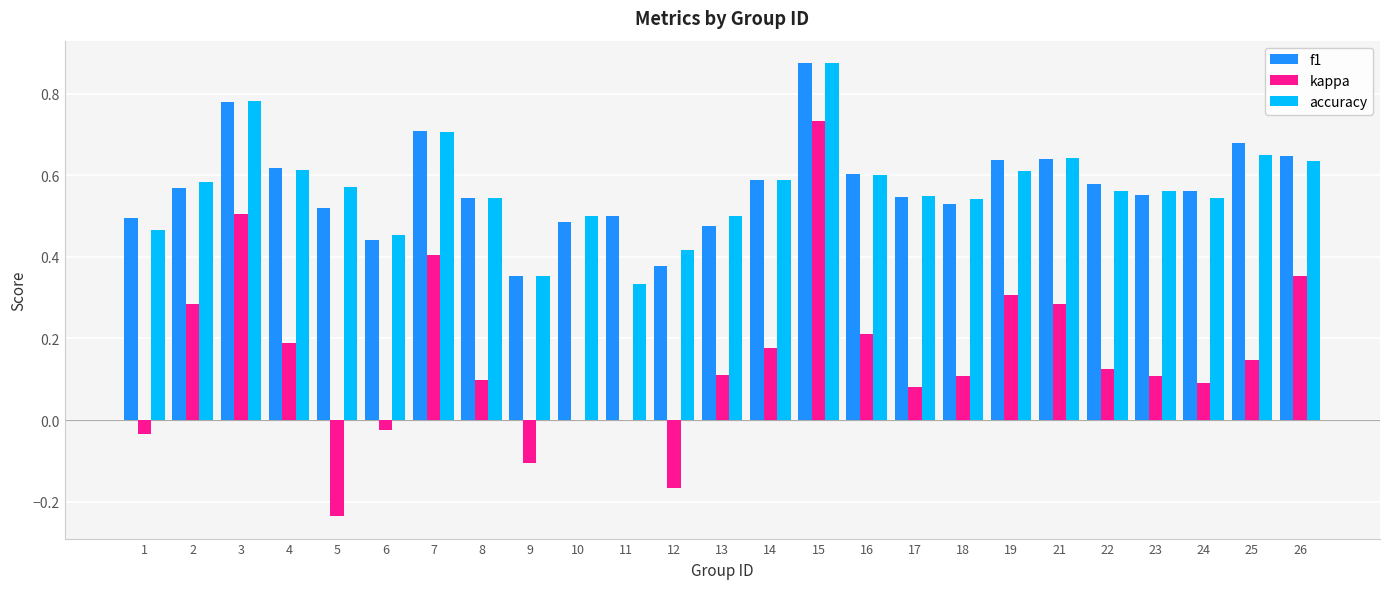

Which category has the highest value in the f1 series?

15